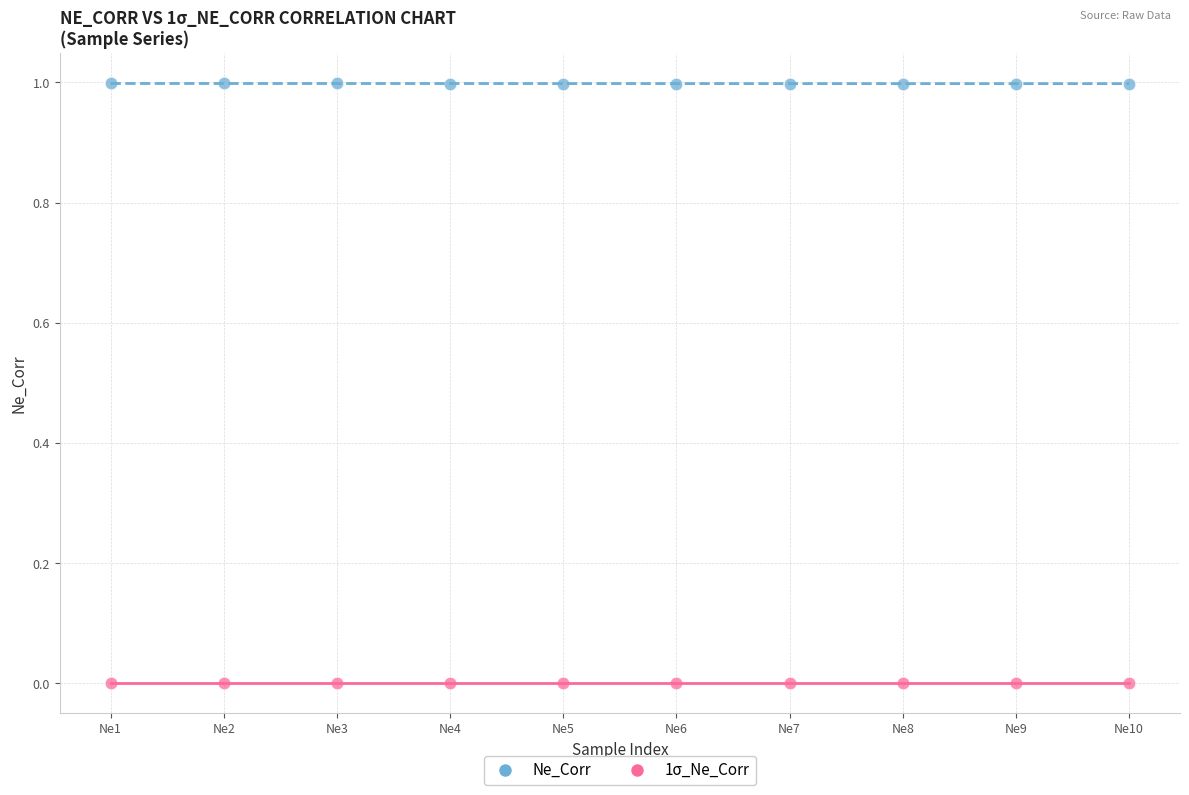

What are all the series names shown in the legend?

Ne_Corr, 1σ_Ne_Corr